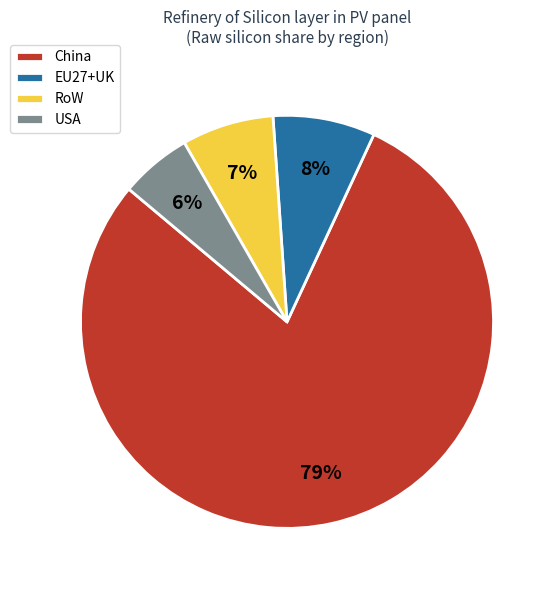

To the nearest percent, what is the difference between the EU27+UK and RoW slice percentages?

1%